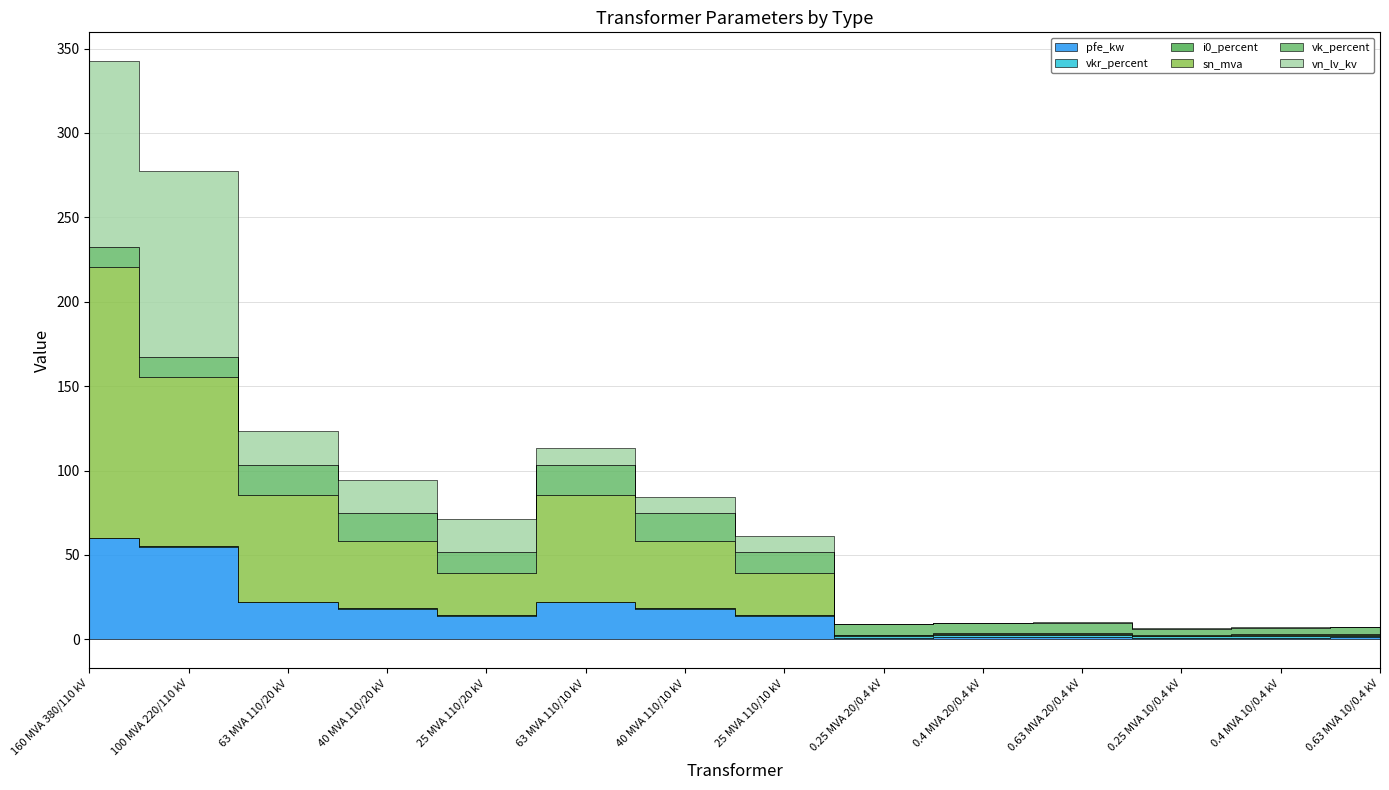

Rank the series by their maximum value, from lowest to highest.

i0_percent, vkr_percent, vk_percent, pfe_kw, vn_lv_kv, sn_mva